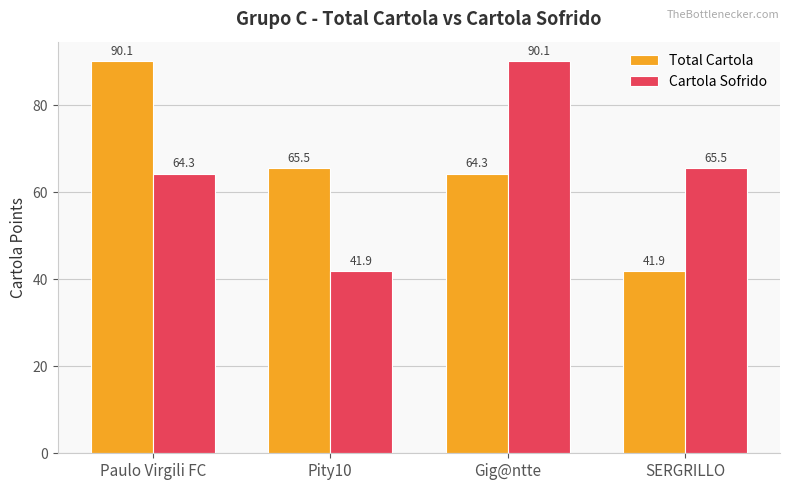

Is it true that Cartola Sofrido equals 153.3 at Gig@ntte?

False